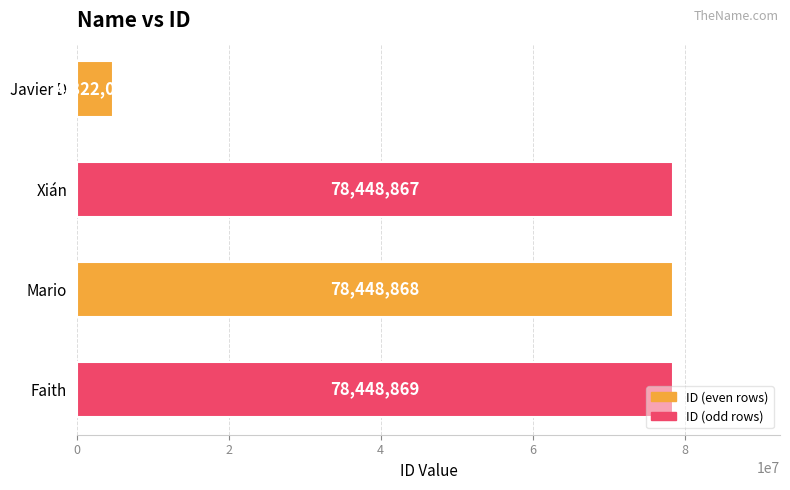

List the labels in order of value, largest first.

Faith, Mario, Xián, Javier D